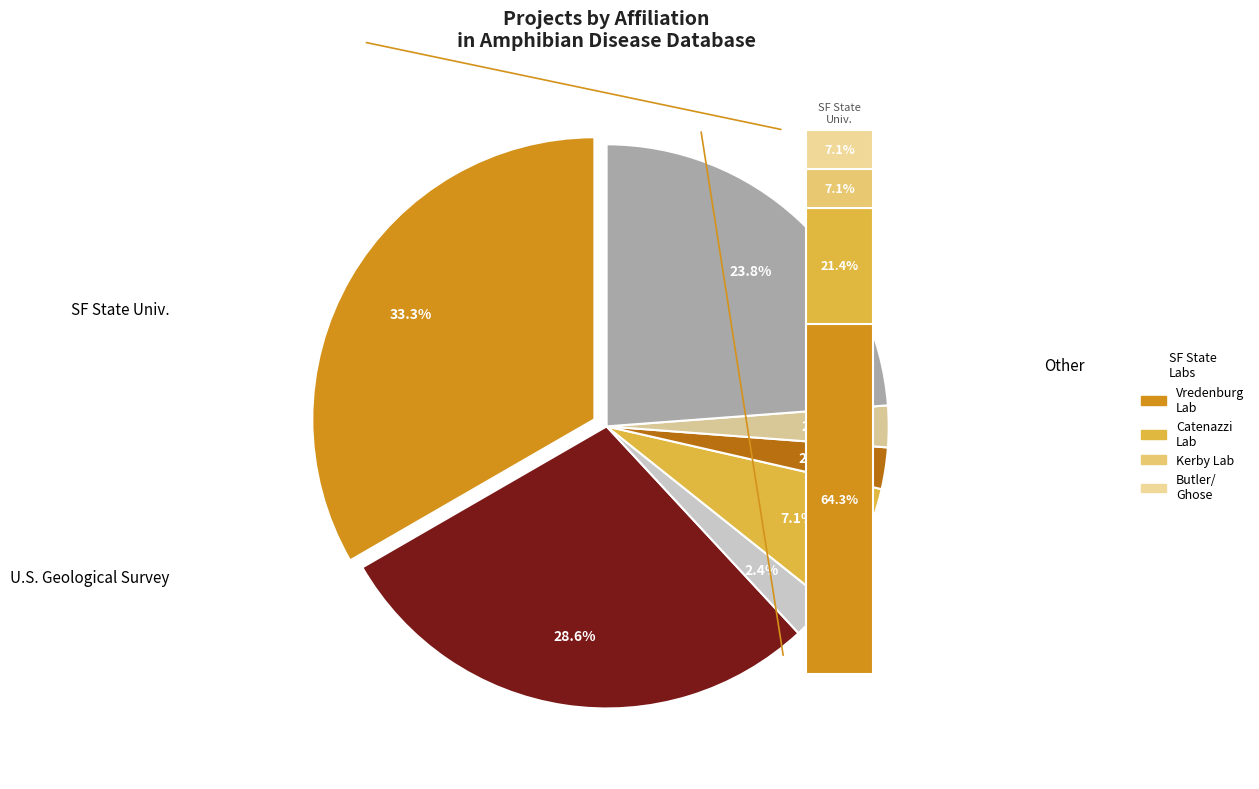

To the nearest percent, what percentage of the pie is San Francisco State University?

33%